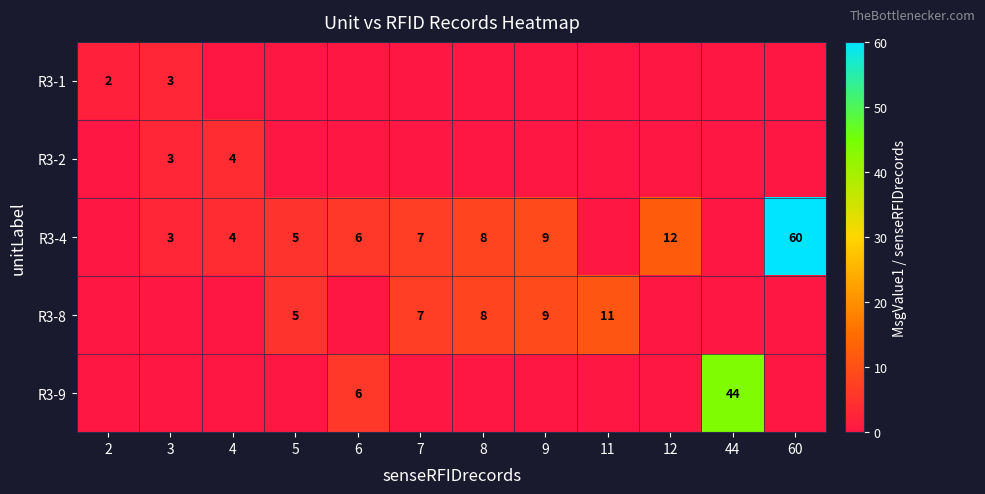

The value of R3-9 at 6 is 3. True or false?

False